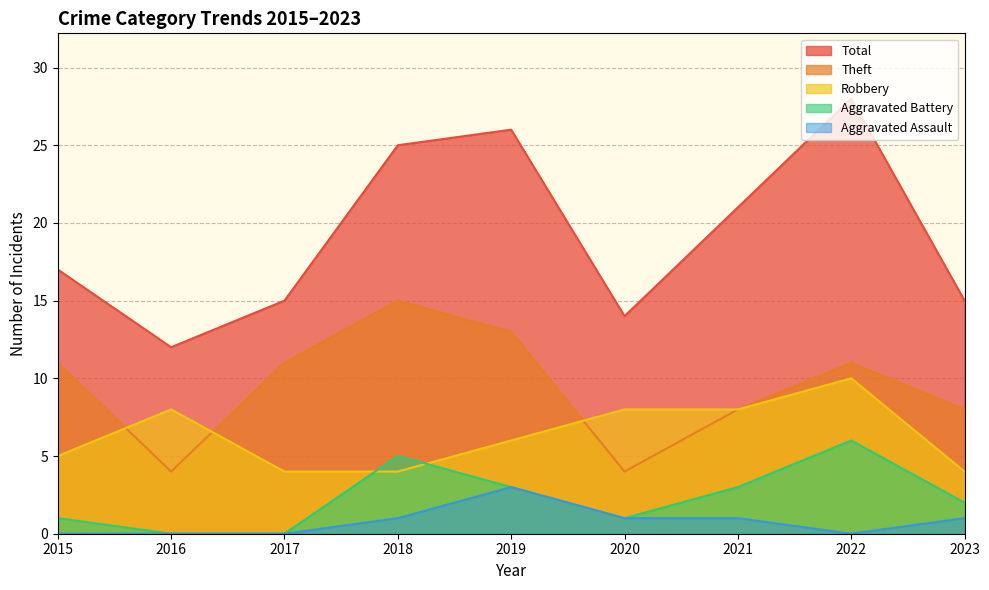

Is the value of Aggravated Battery at 2021 greater than the value of Aggravated Assault at 2019?

No